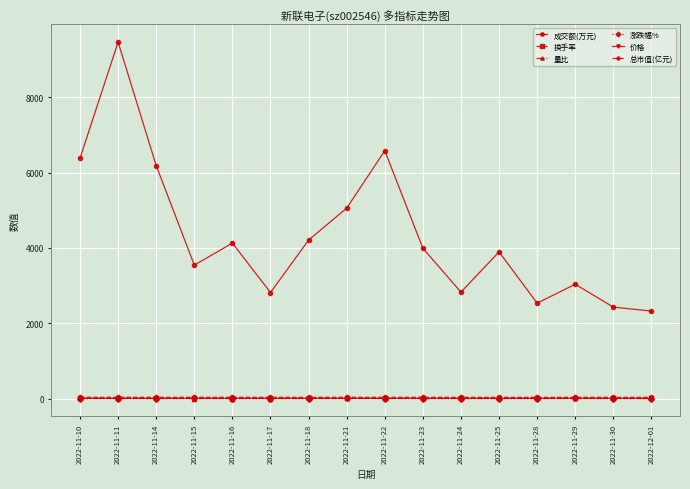

What is the maximum value shown in the chart?

9470.0